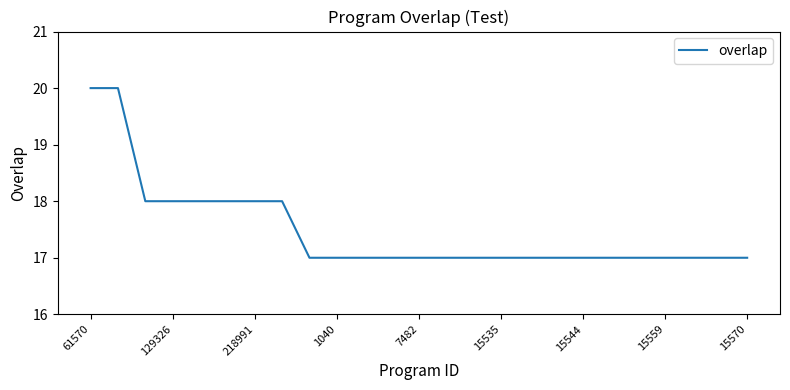

Count the values in the range 17 to 18.

23